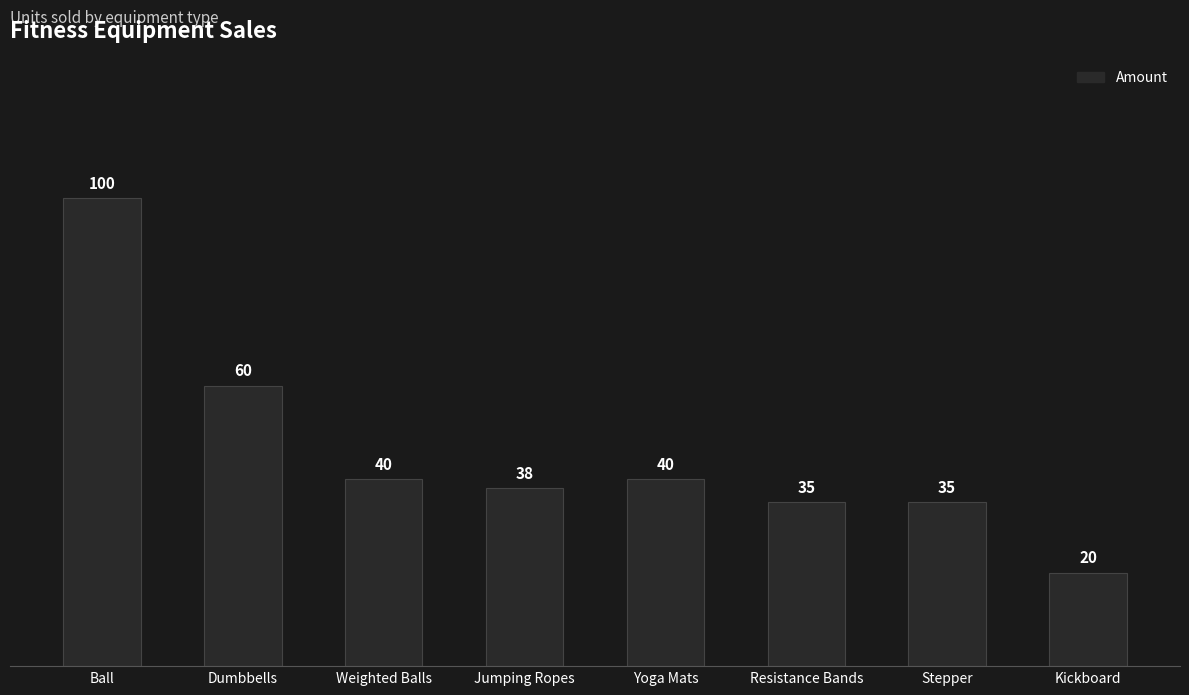

How many data points are less than 40?

4